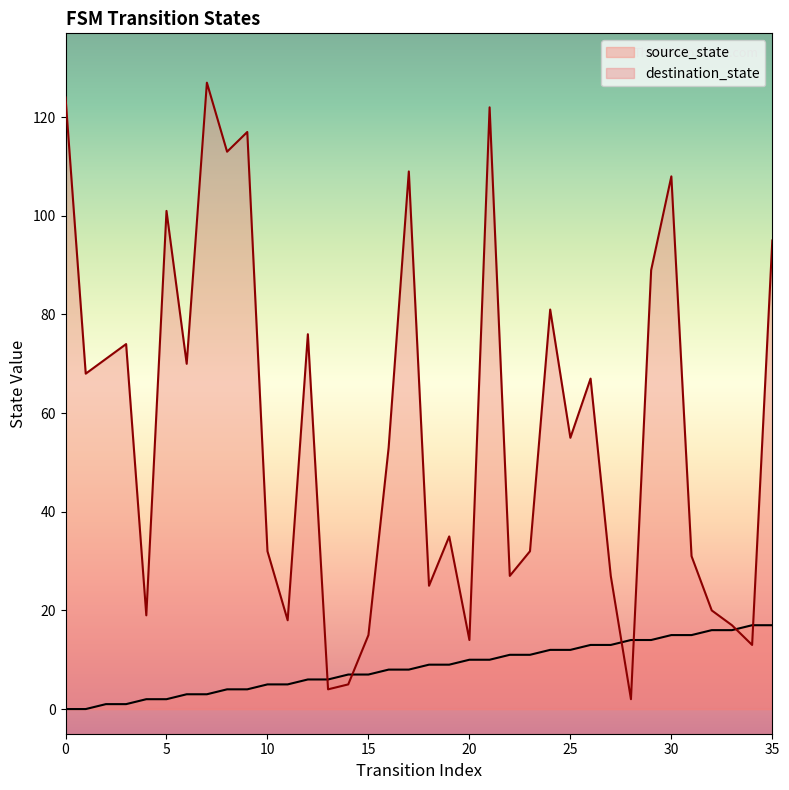

Which series has the largest total across all categories?

destination_state